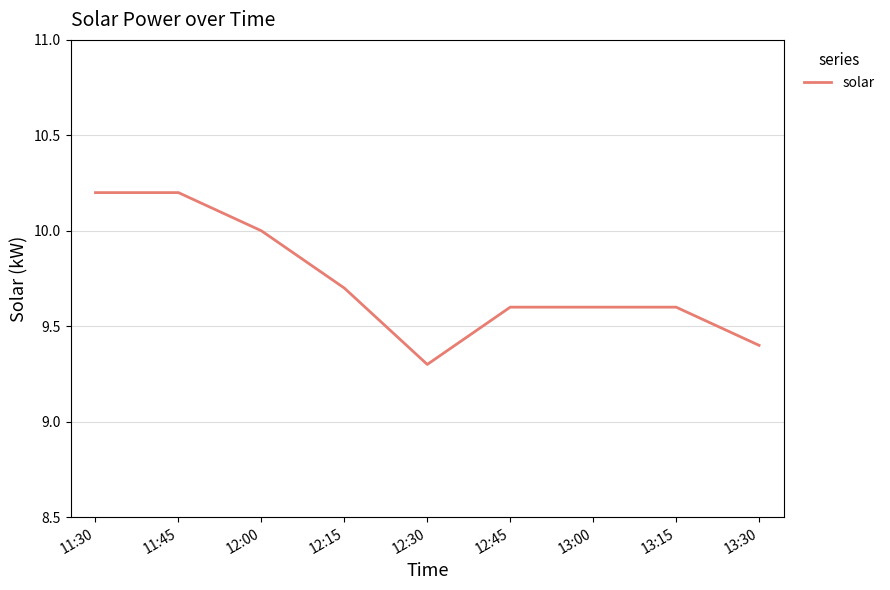

What position from the right is 13:00?

3